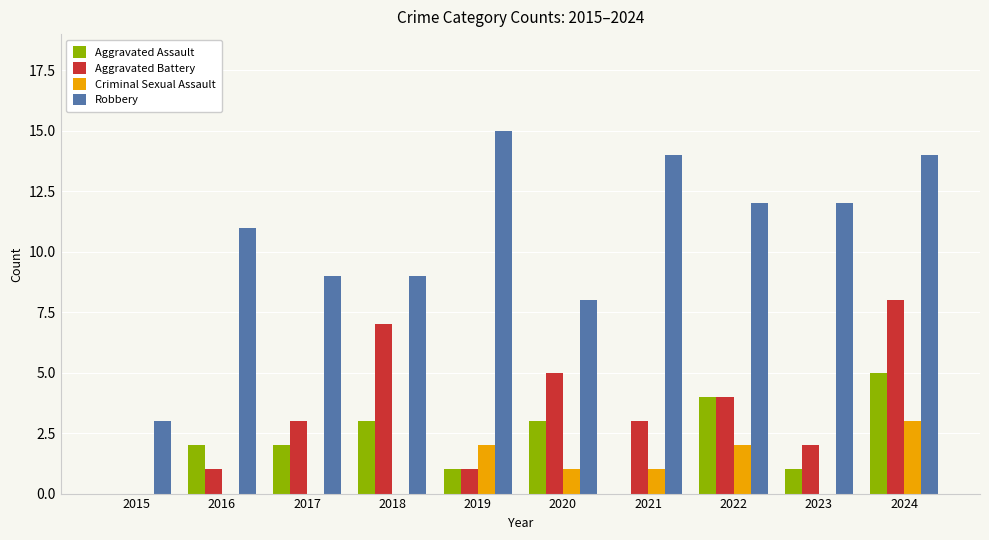

What is the approximate value of Aggravated Battery at 2024?

8